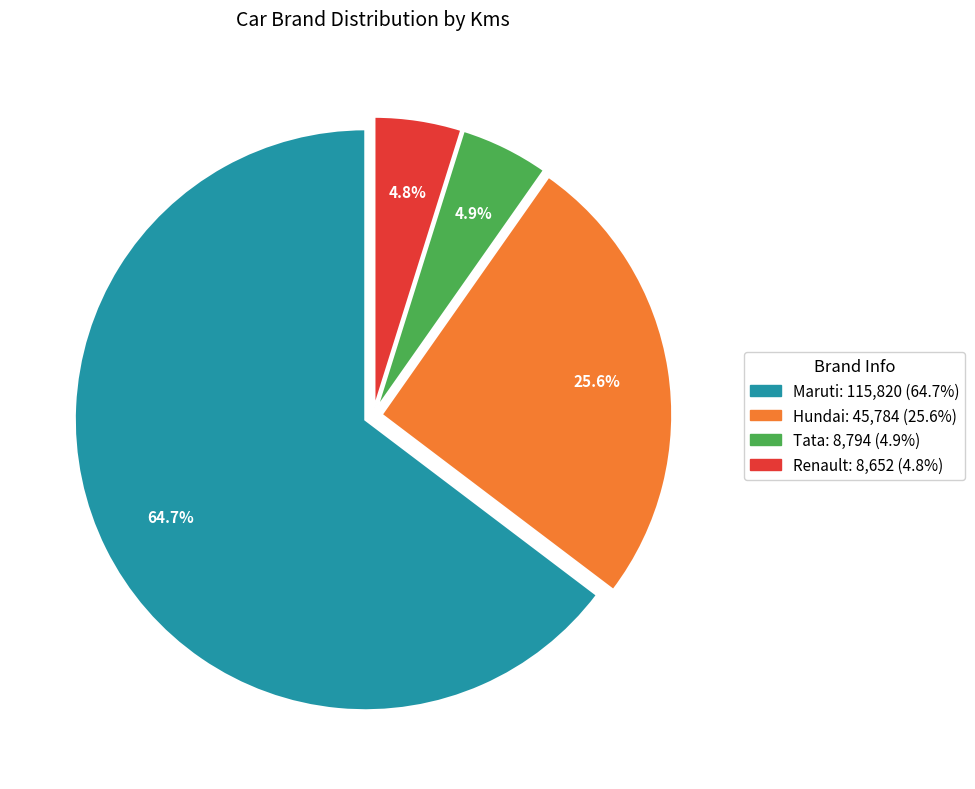

What percentage do Renault and Maruti together represent?

69.5%